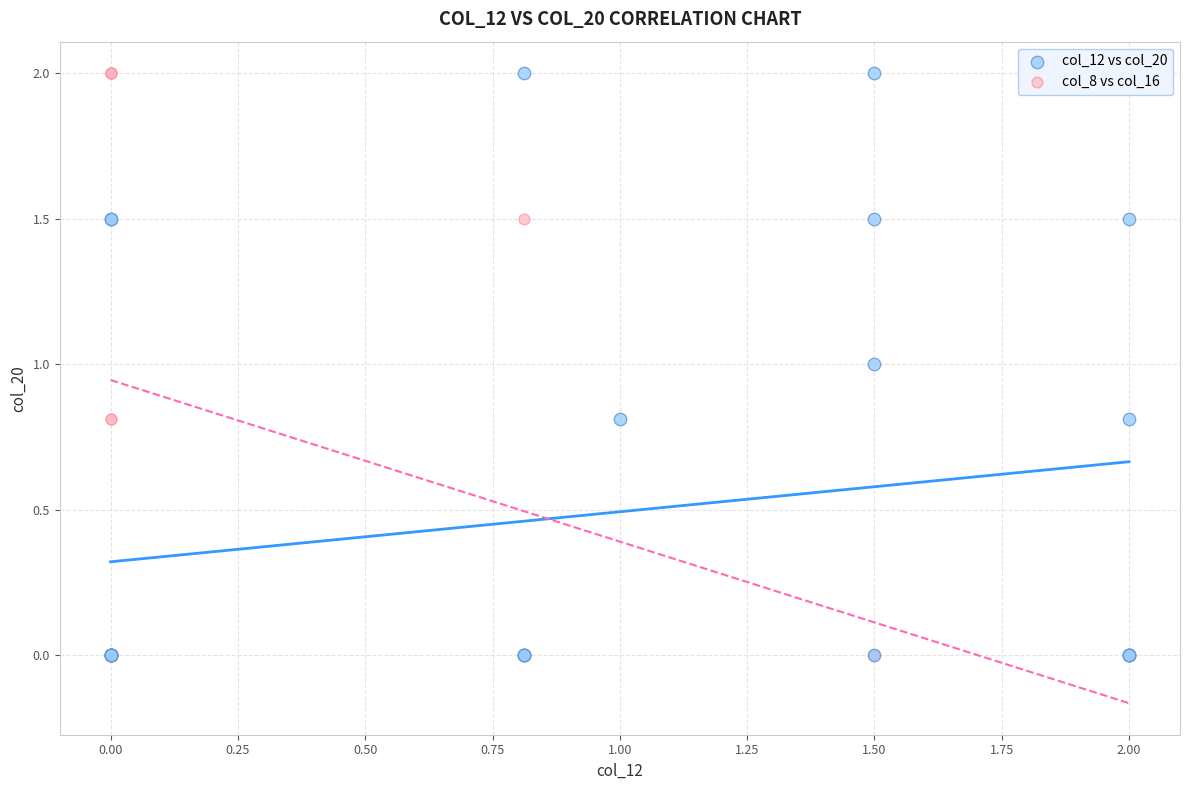

What are all the series names shown in the legend?

col_12 vs col_20, col_8 vs col_16